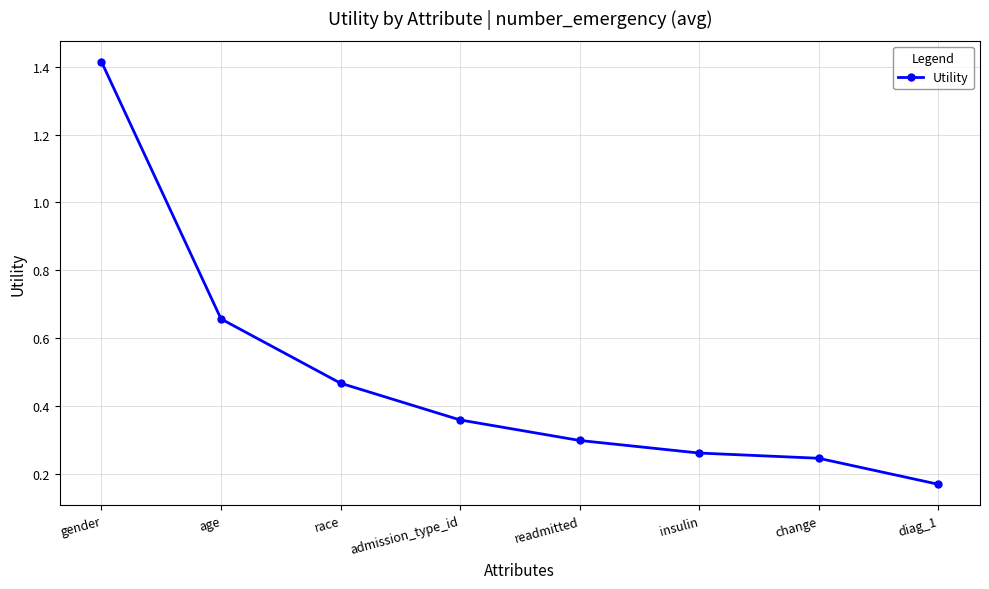

Rank the categories by value from lowest to highest.

diag_1, change, insulin, readmitted, admission_type_id, race, age, gender